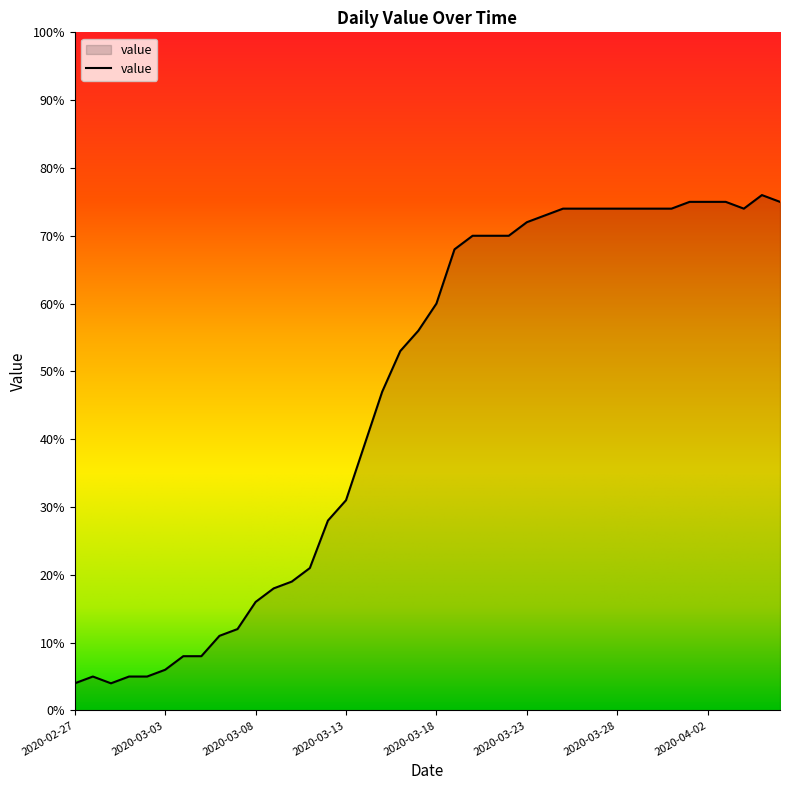

What is the minimum value shown in the chart?

4